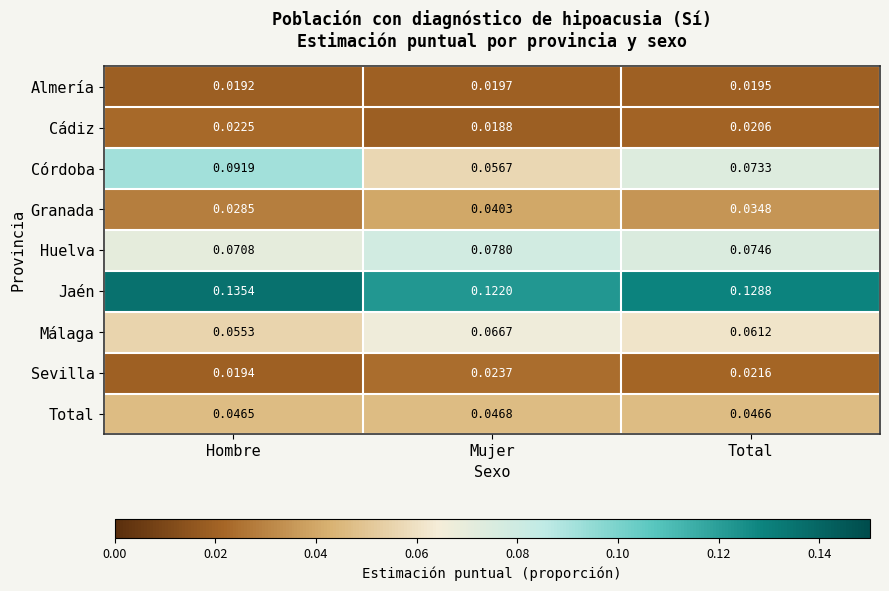

At how many categories does at least one series exceed 0?

3